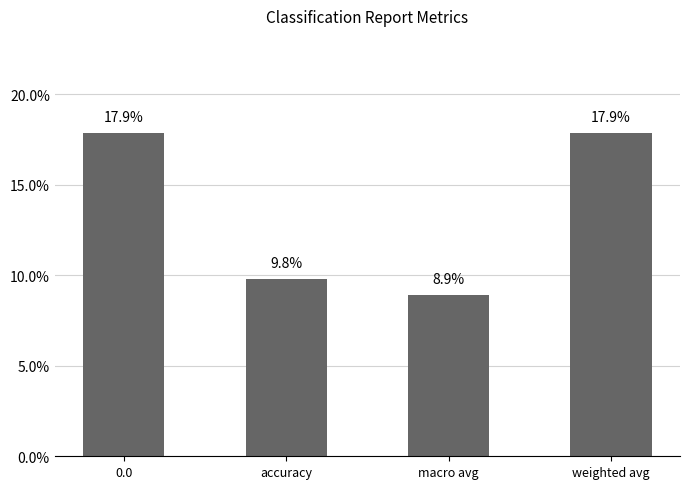

How many values are between 0 and 1?

4